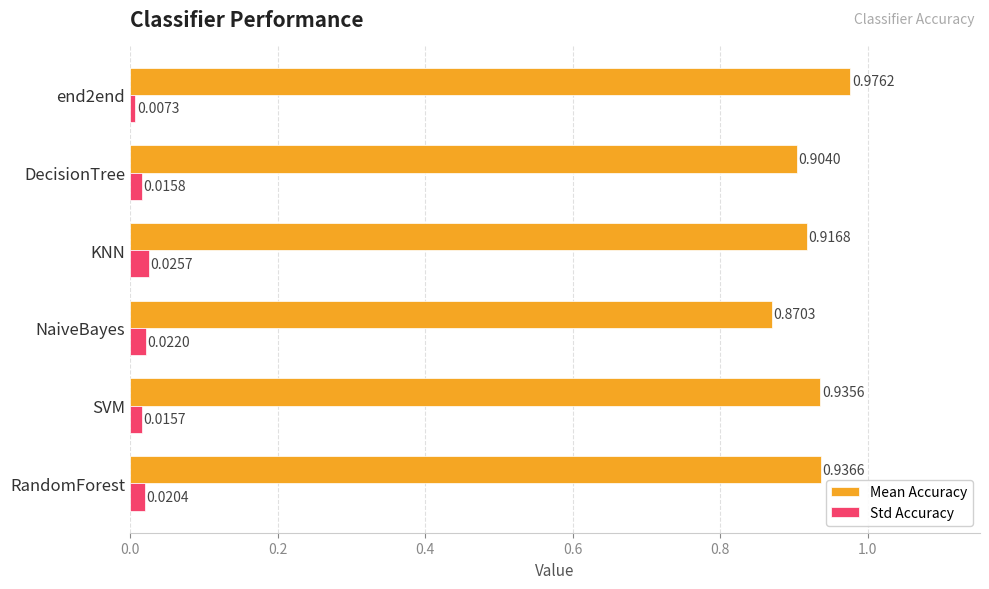

What is the sum of the Mean Accuracy values at KNN and NaiveBayes?

1.8